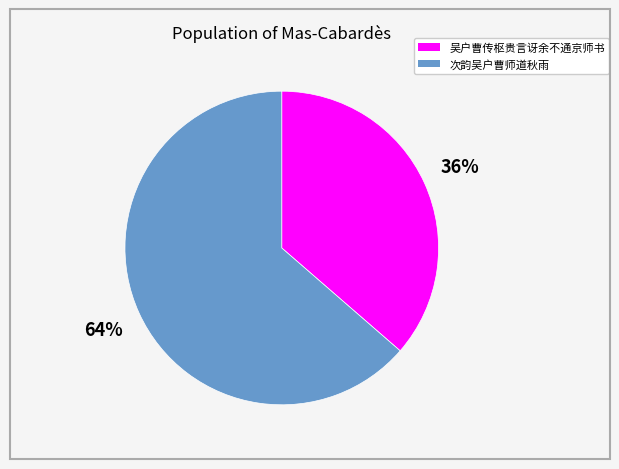

Combined, do 吴户曹传枢贵言讶余不通京师书 and 次韵吴户曹师道秋雨 account for over 50%?

Yes